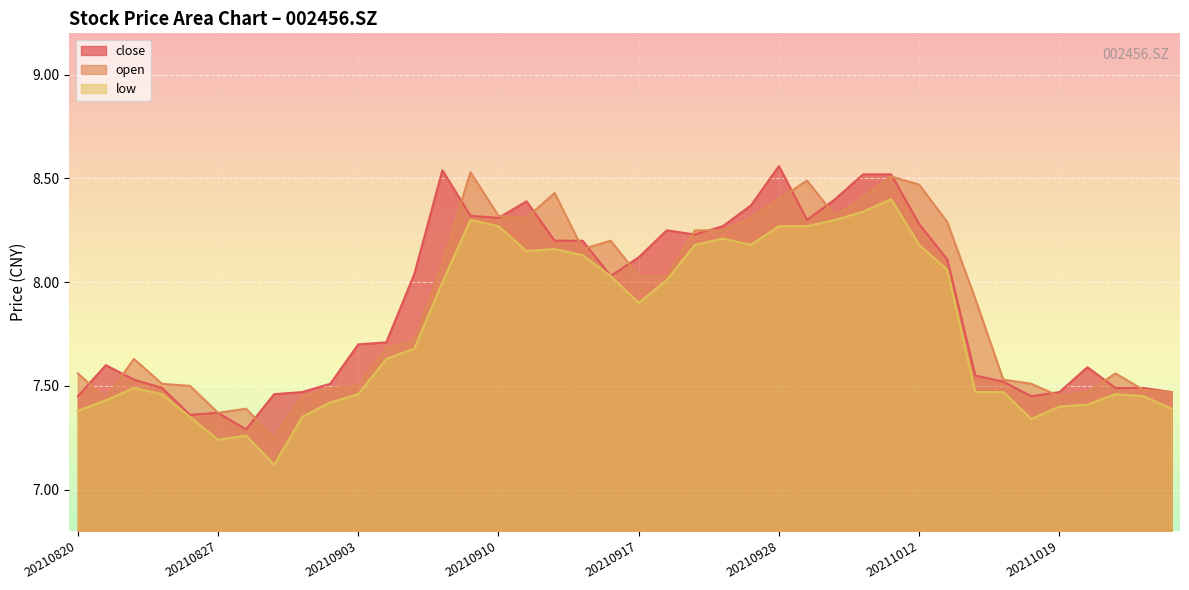

What is the spread (max minus min) of values at 20210830?

0.1